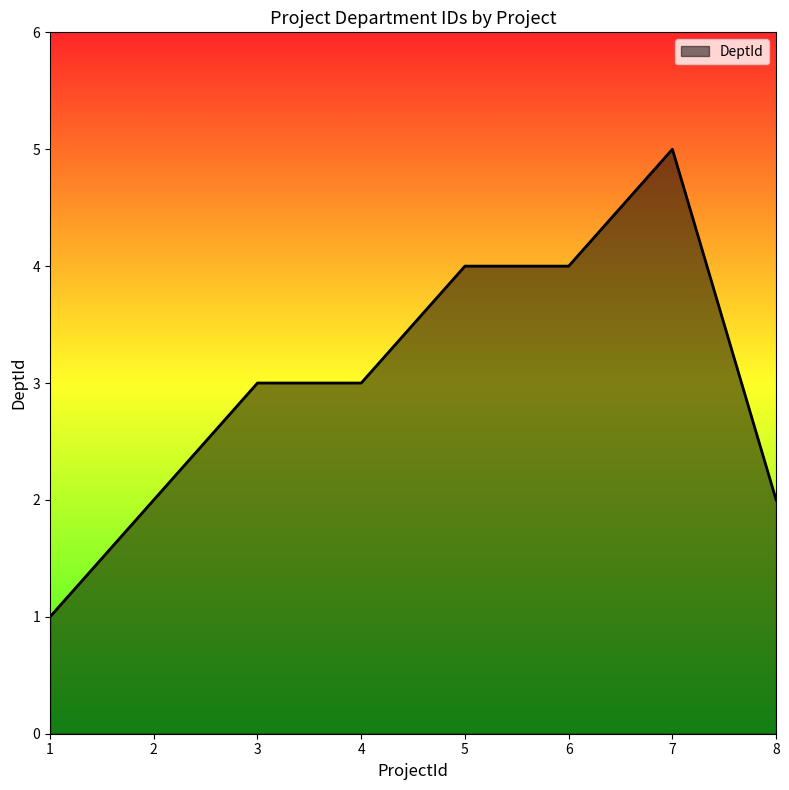

How many series are shown in this chart?

1